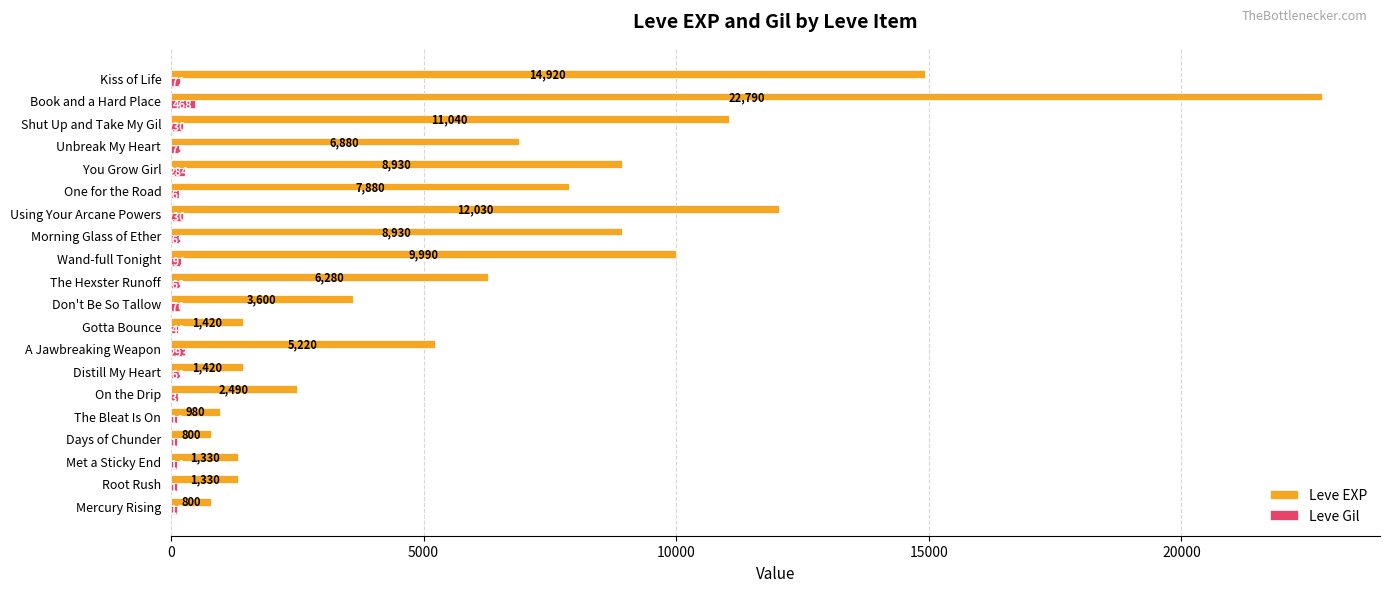

What is the minimum value shown in the chart?

112